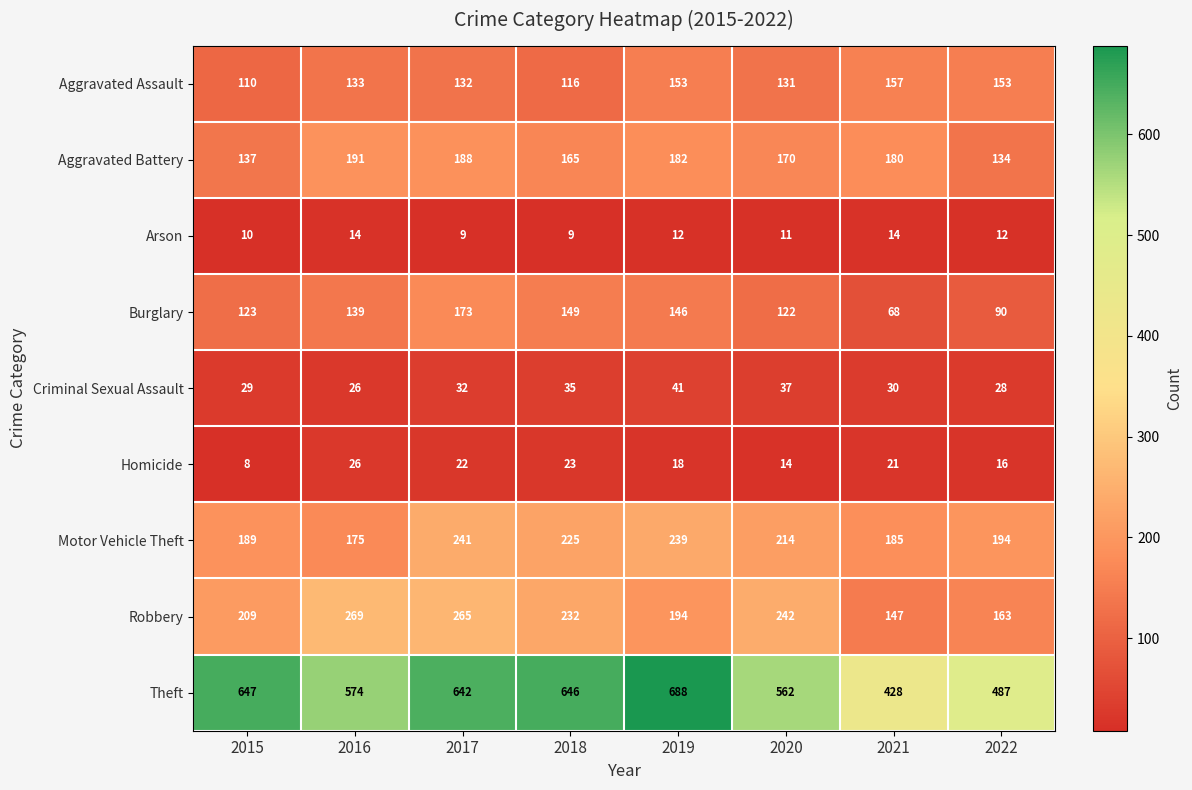

Is it true that Aggravated Battery equals 188 at 2017?

True